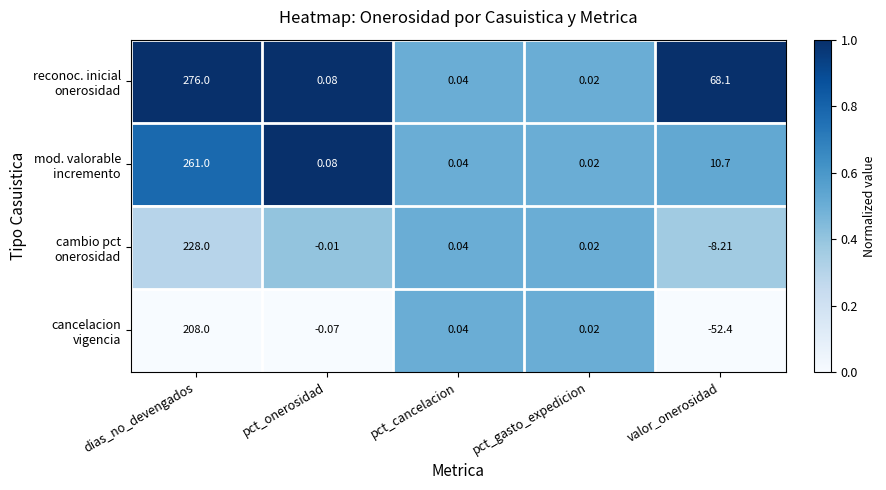

At which category does the chart reach its minimum across all series?

valor_onerosidad